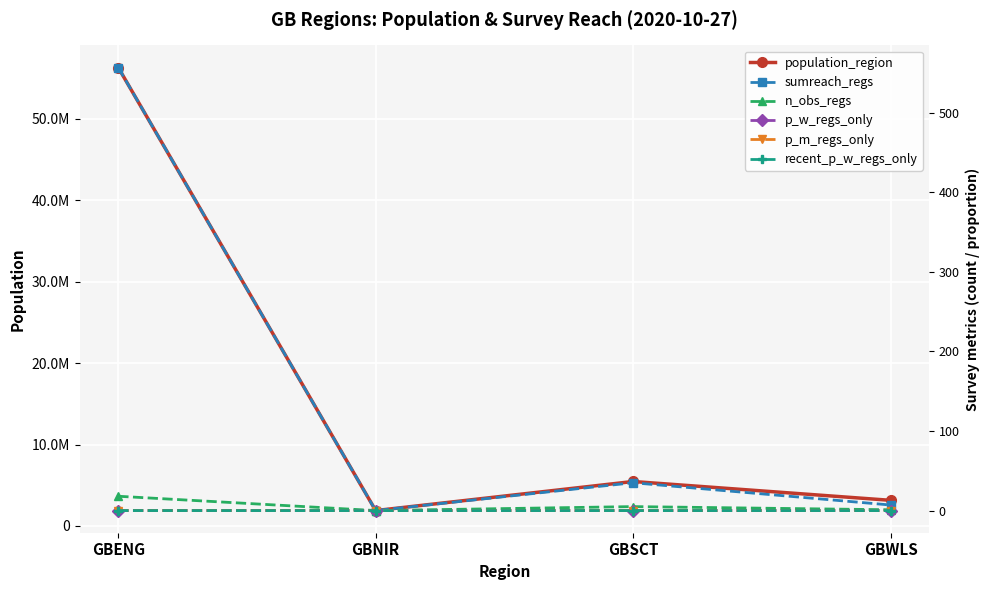

True or false: p_m_regs_only and population_region cross at least once.

False